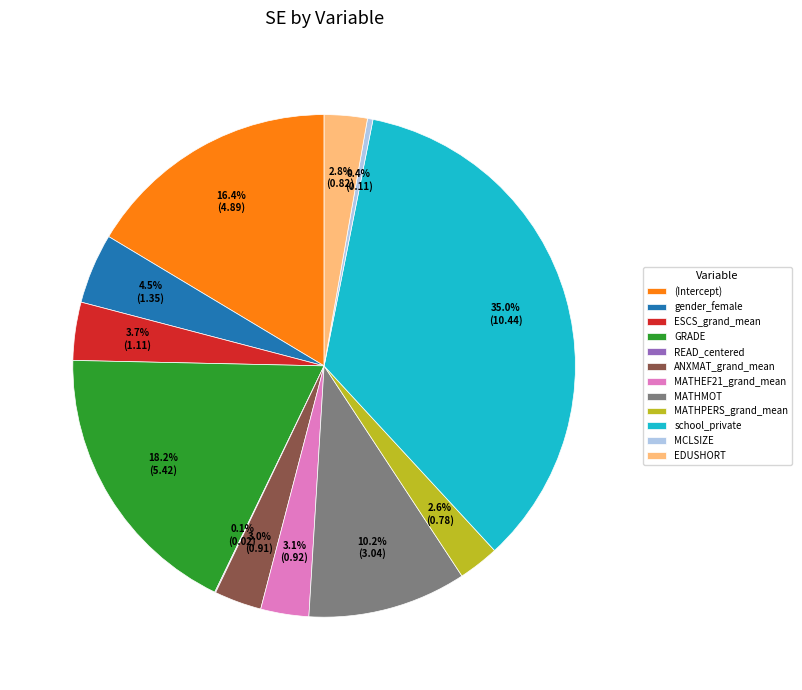

Which category has the biggest portion of the pie?

school_private